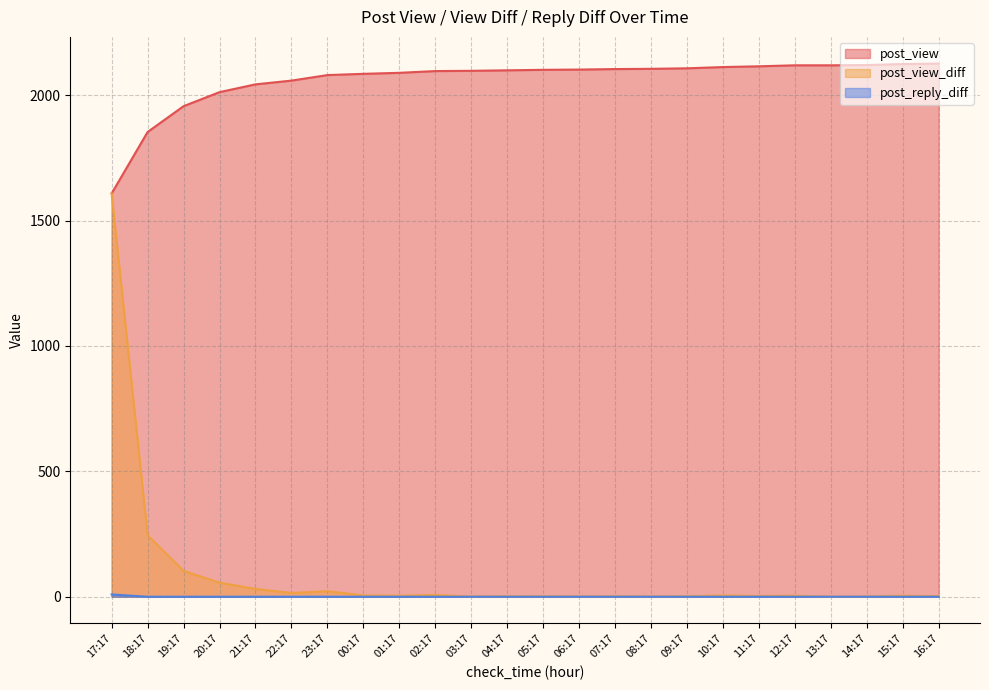

What is the label of the 9th point from the right?

08:17